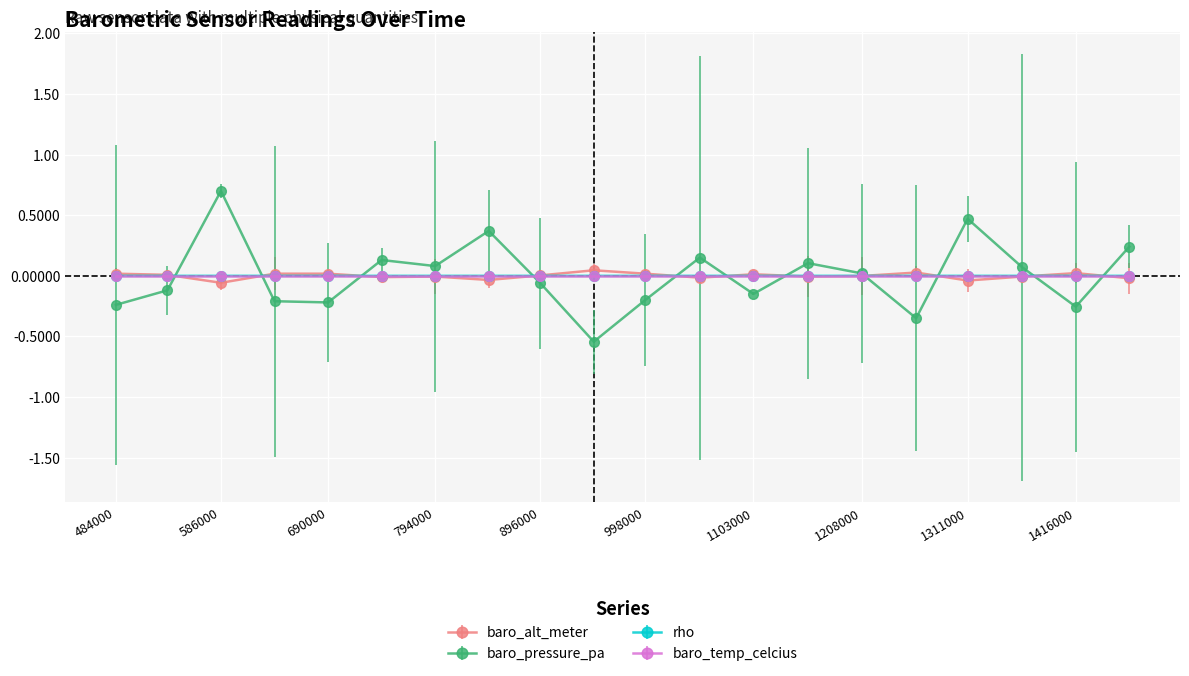

What is the greatest value displayed?

0.7